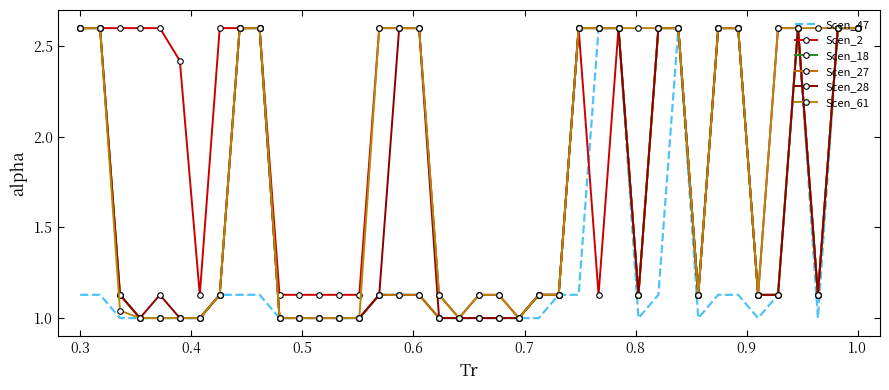

True or false: Scen_27 and Scen_61 intersect in this chart.

False